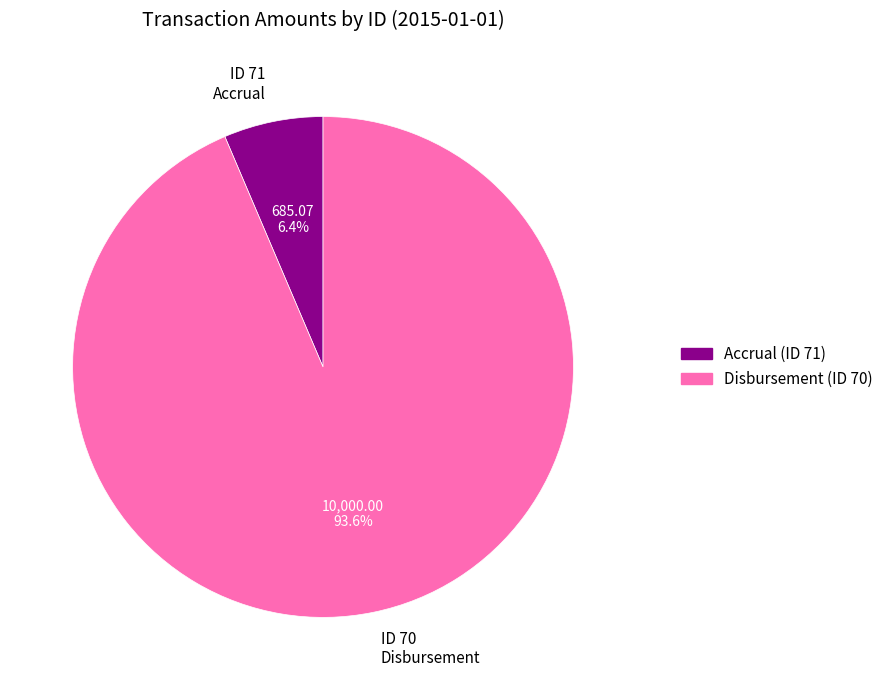

What is the largest slice in the pie chart?

ID 70 Disbursement